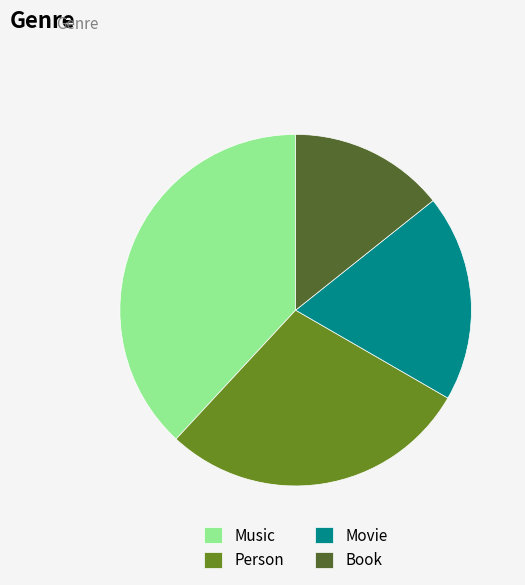

The Movie slice represents 19% of the pie. True or false?

True